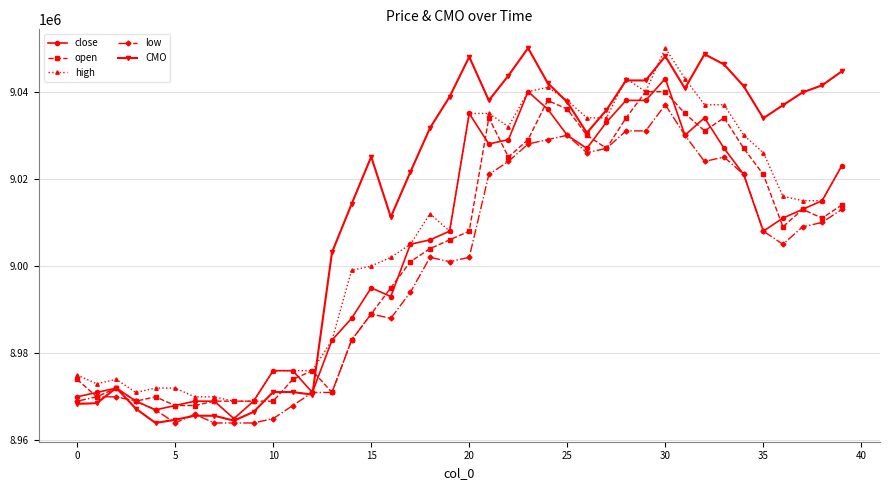

What are all the series names shown in the legend?

close, open, high, low, CMO